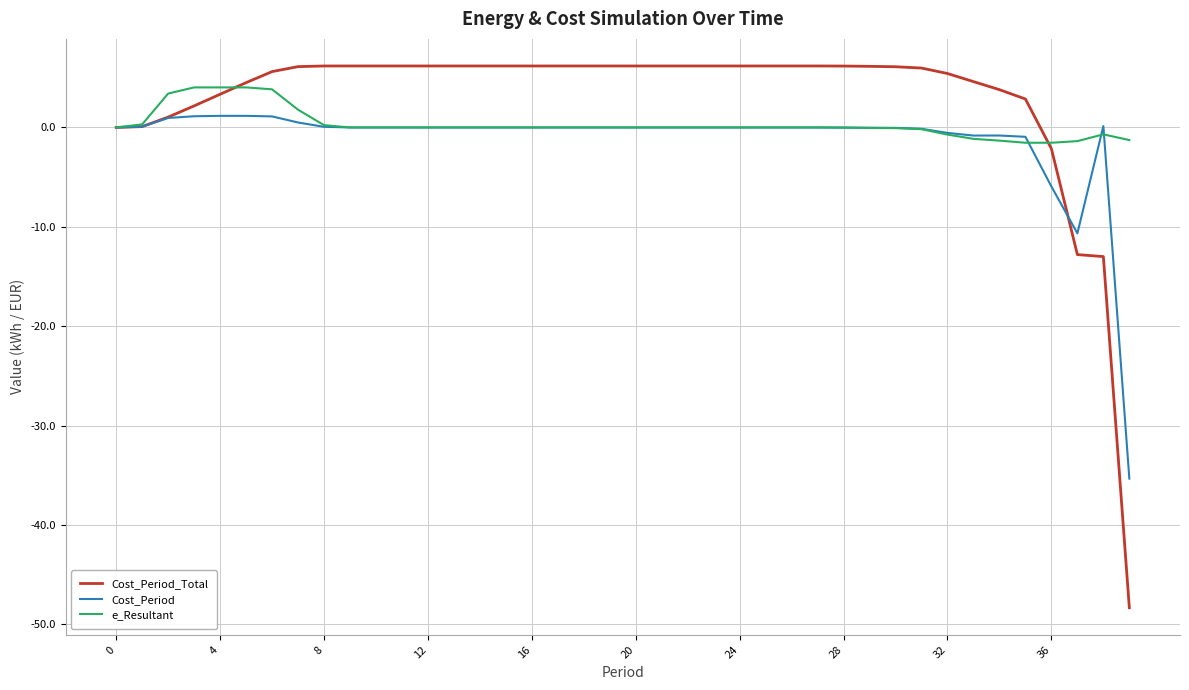

What is the highest value of the e_Resultant series?

4.0